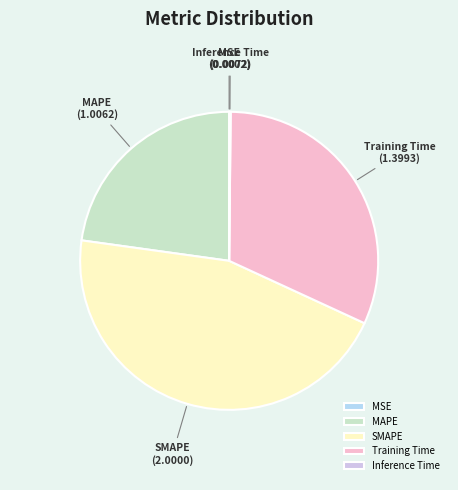

Is there a majority slice in this chart?

No